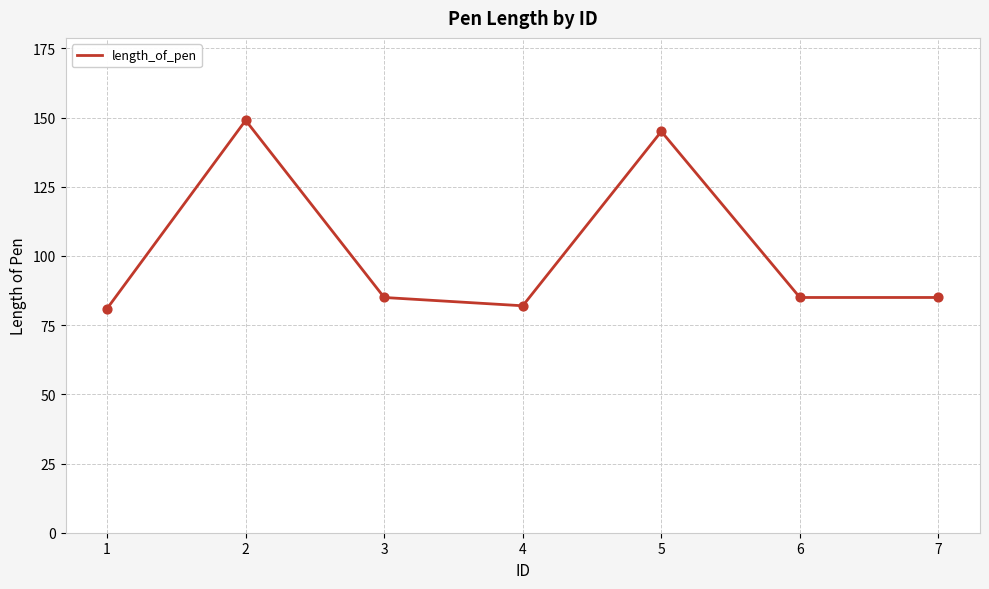

What is the ratio of the value at 7 to the value at 1?

1.0